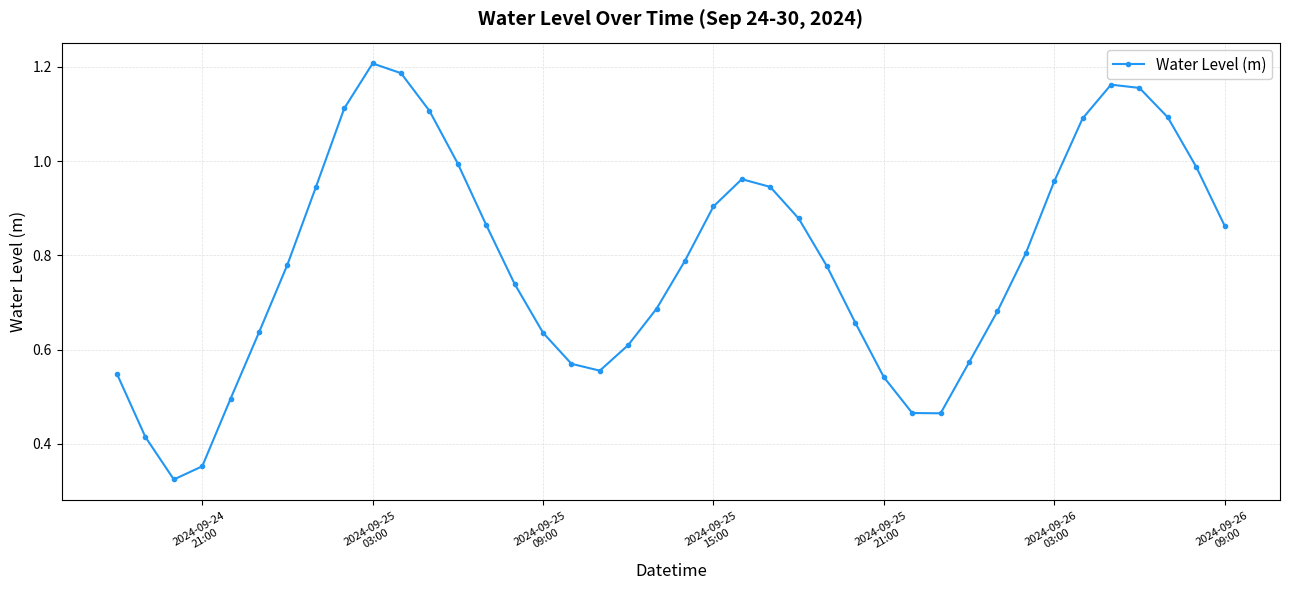

How many lines are shown in the chart?

1